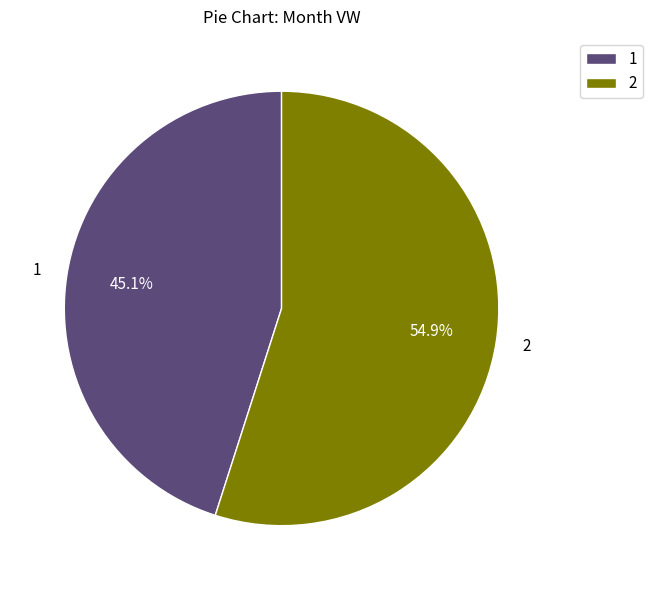

Which category has the biggest portion of the pie?

2